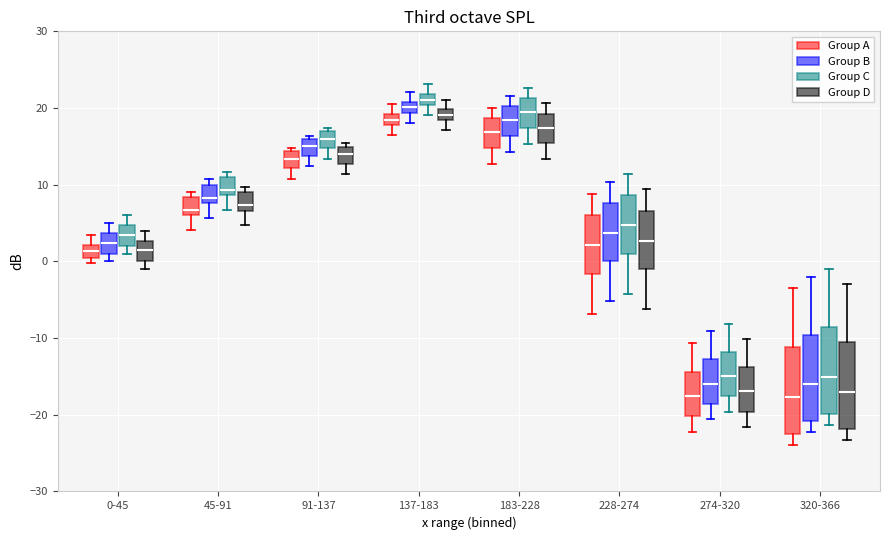

Where is the lower edge of the box for 274-320 (Group A) on the y-axis? The values are not printed on the chart, so give them approximately, as read against the axis.

-20